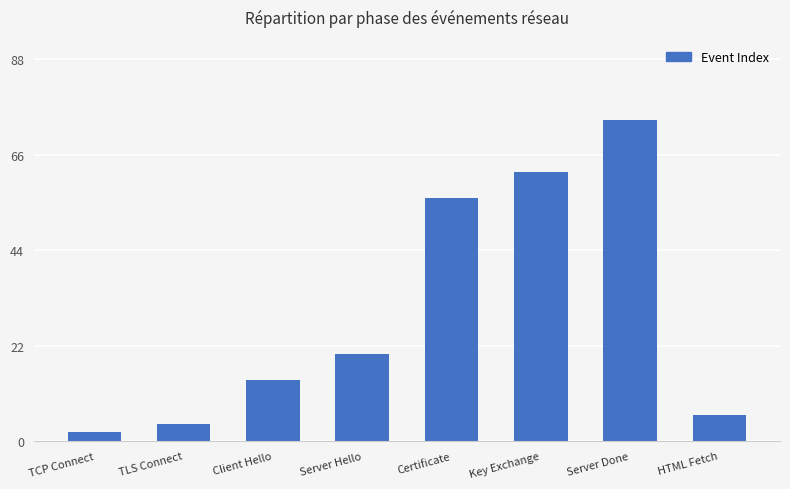

The value at Server Done is 30. True or false?

False